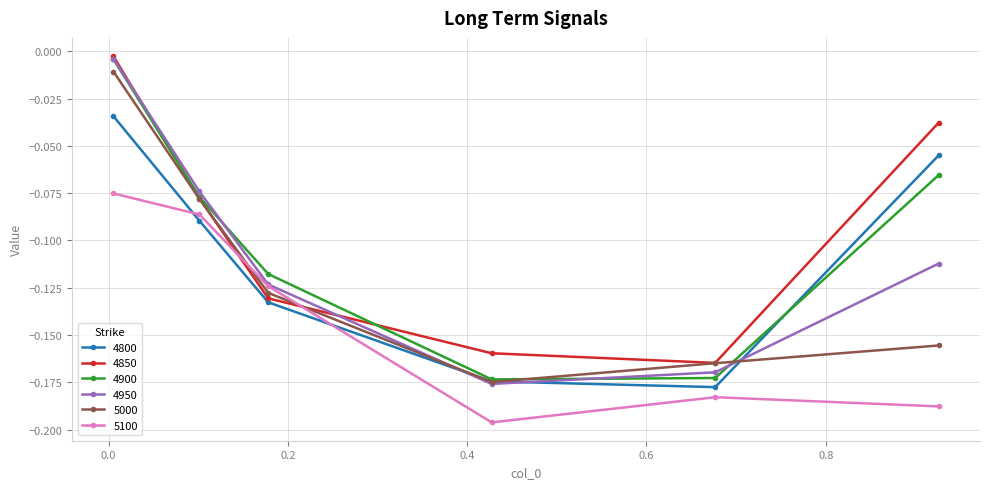

True or false: 4900 and 5100 cross at least once.

False